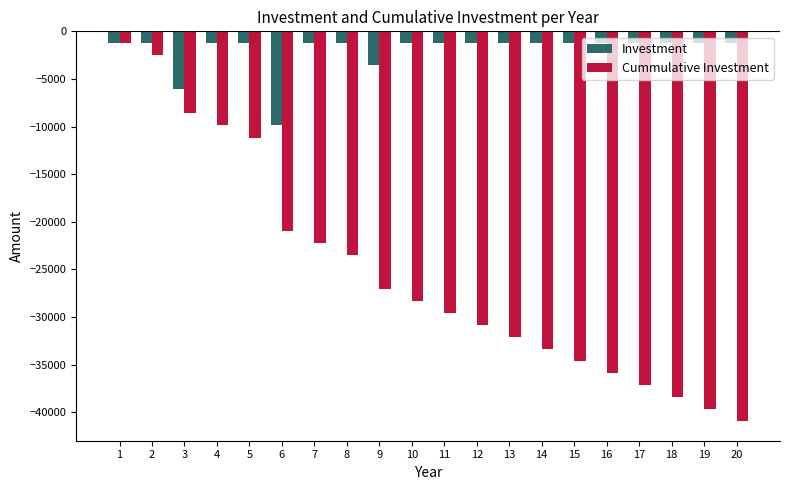

What is the average value of the Cummulative Investment series?

-25401.5